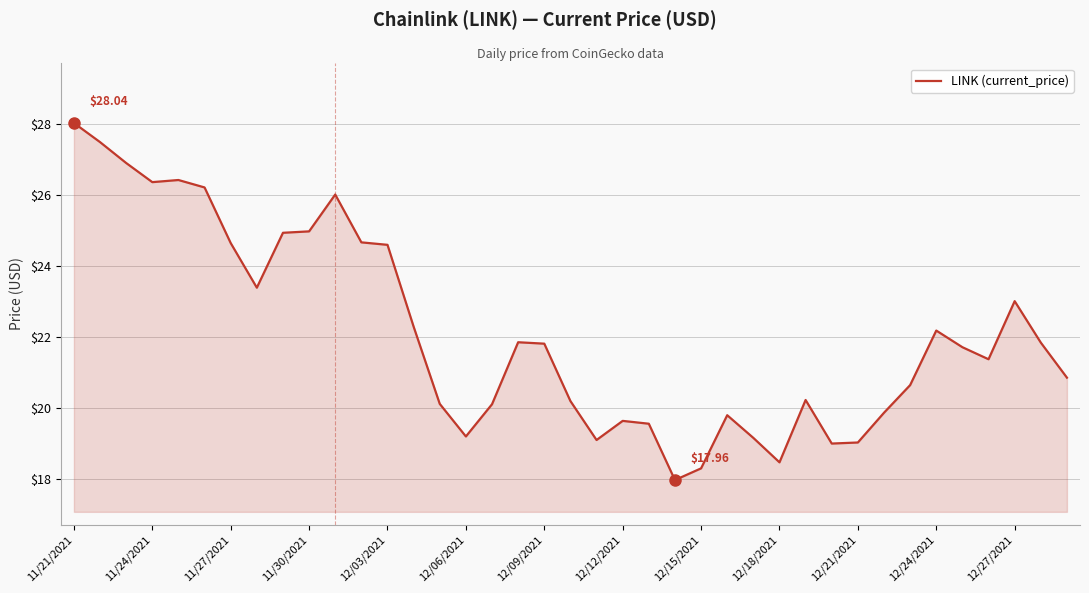

What is the difference between the maximum and minimum values?

10.1